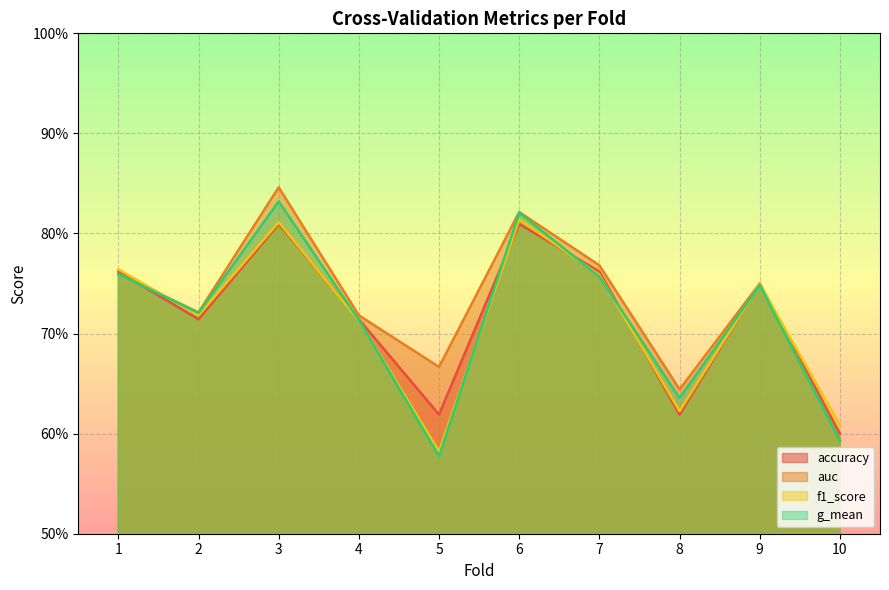

How many categories are shown in the chart?

10